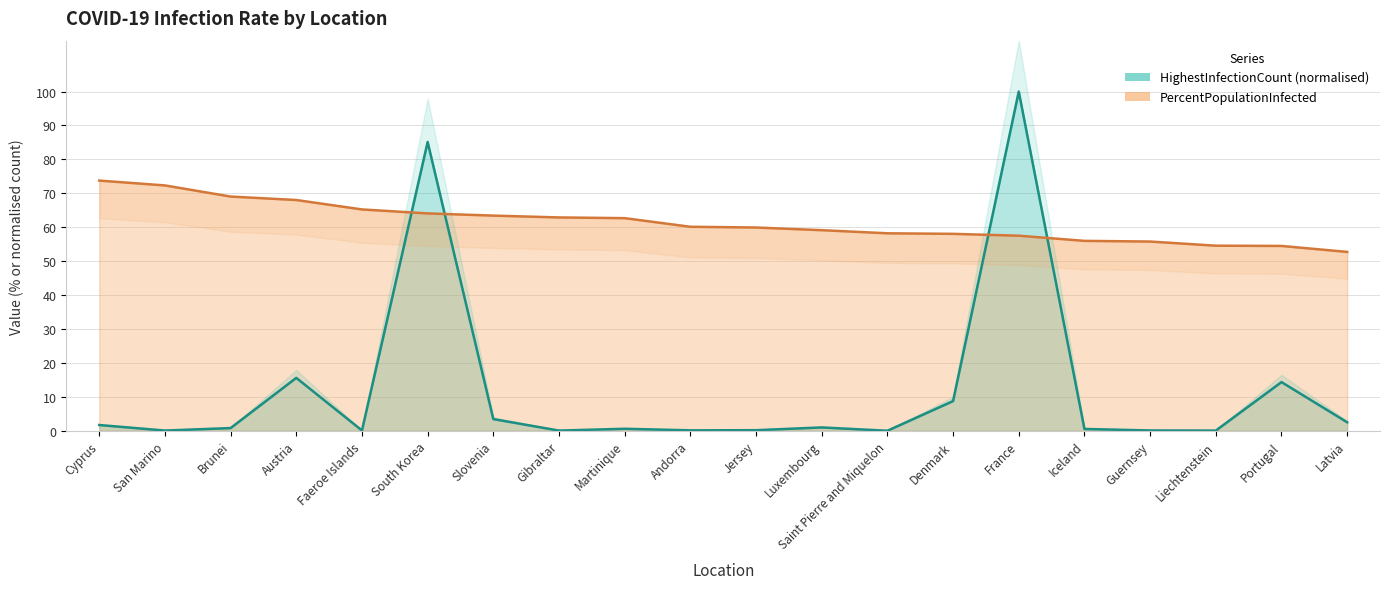

Reading left to right, transcribe all the data shown in this chart.

HighestInfectionCount: Cyprus=1.7	San Marino=0.1	Brunei=0.8	Austria=15.6	Faeroe Islands=0.1	South Korea=85.1	Slovenia=3.4	Gibraltar=0.1	Martinique=0.6	Andorra=0.1	Jersey=0.2	Luxembourg=1.0	Saint Pierre and Miquelon=0.0	Denmark=8.8	France=100.0	Iceland=0.5	Guernsey=0.1	Liechtenstein=0.1	Portugal=14.4	Latvia=2.5
PercentPopulationInfected: Cyprus=73.8	San Marino=72.3	Brunei=69.0	Austria=68.0	Faeroe Islands=65.2	South Korea=64.1	Slovenia=63.4	Gibraltar=62.9	Martinique=62.7	Andorra=60.1	Jersey=59.9	Luxembourg=59.1	Saint Pierre and Miquelon=58.2	Denmark=58.1	France=57.5	Iceland=56.0	Guernsey=55.8	Liechtenstein=54.6	Portugal=54.5	Latvia=52.7